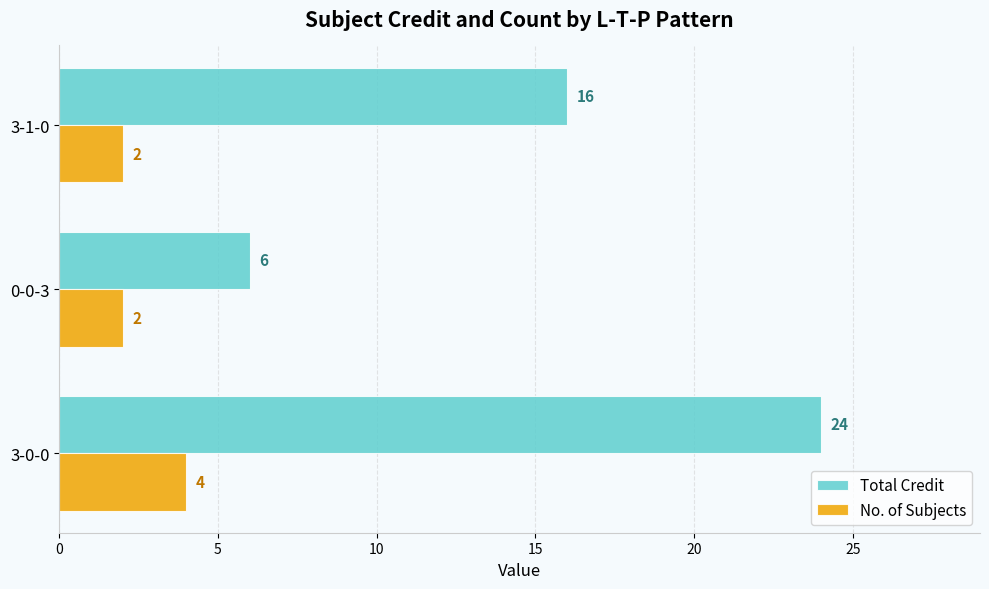

At which category is the sum across all series the highest?

3-0-0